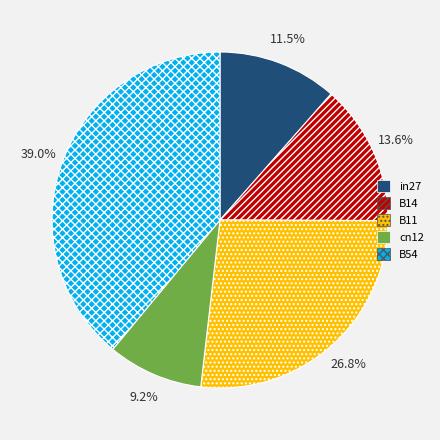

Which has a higher value, cn12 or B14?

B14